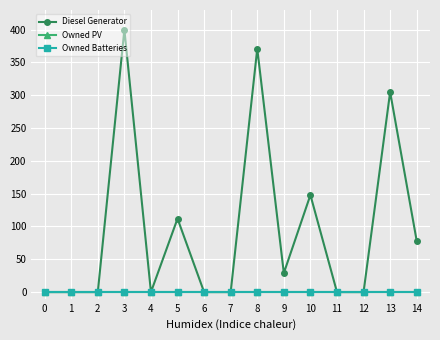

Rank the series by their maximum value, from lowest to highest.

Owned PV, Owned Batteries, Diesel Generator